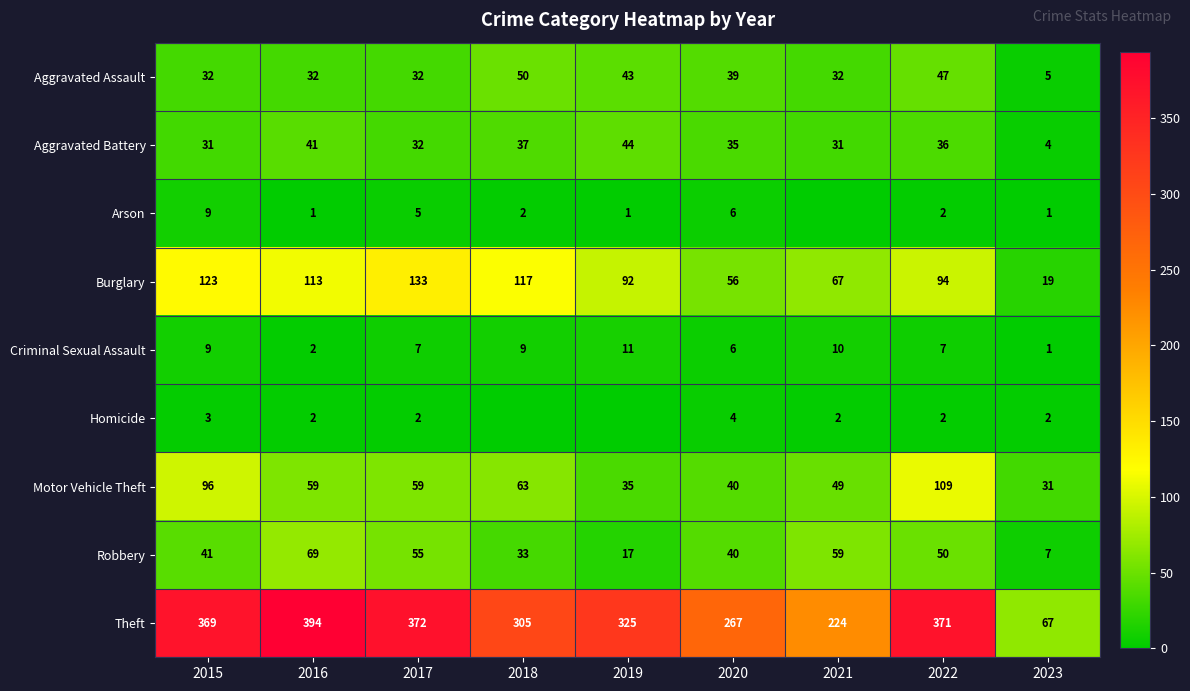

Is the value of Aggravated Assault at 2021 greater than the value of Motor Vehicle Theft at 2015?

No